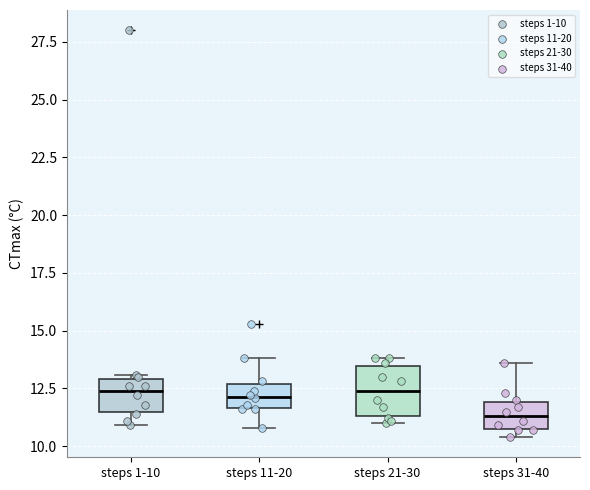

Reading left to right, read every box against the y-axis: the position of its median line, the range the box covers, and the ends of its whiskers. The values are not printed on the chart, so give them approximately, as read against the axis.

steps 1-10: median 12.5, box 11.5 to 13.0, whiskers 11.0 to 13.0 (just above the box's upper edge)
steps 11-20: median 12.0, box 11.5 to 12.5, whiskers 11.0 to 14.0
steps 21-30: median 12.5, box 11.5 to 13.5, whiskers 11.0 to 14.0
steps 31-40: median 11.5, box 11.0 to 12.0, whiskers 10.5 to 13.5